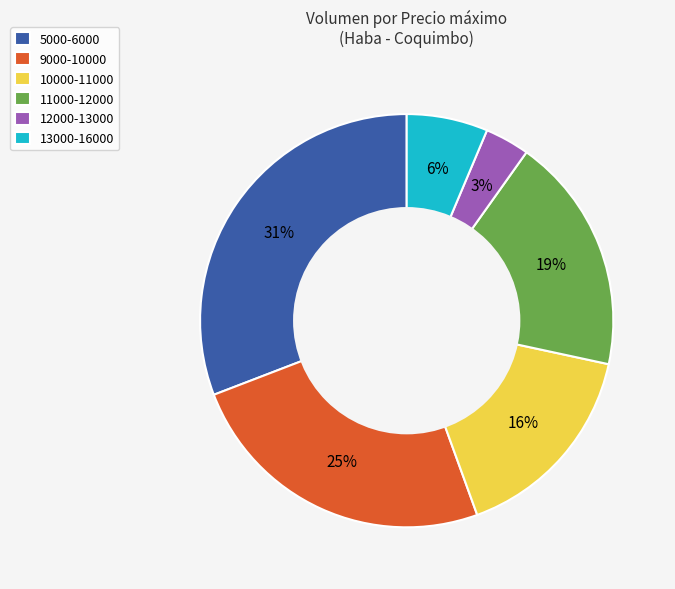

Rank the categories by value from highest to lowest.

5000-6000, 9000-10000, 11000-12000, 10000-11000, 13000-16000, 12000-13000